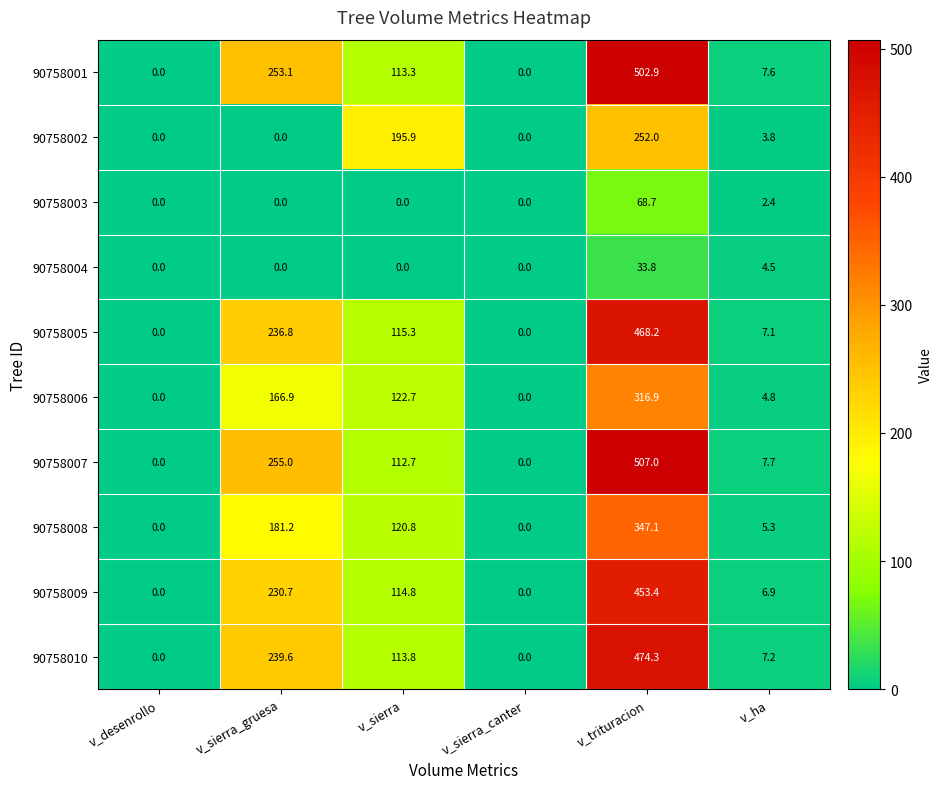

What is the difference between the maximum and minimum values in the 90758010 series?

474.3